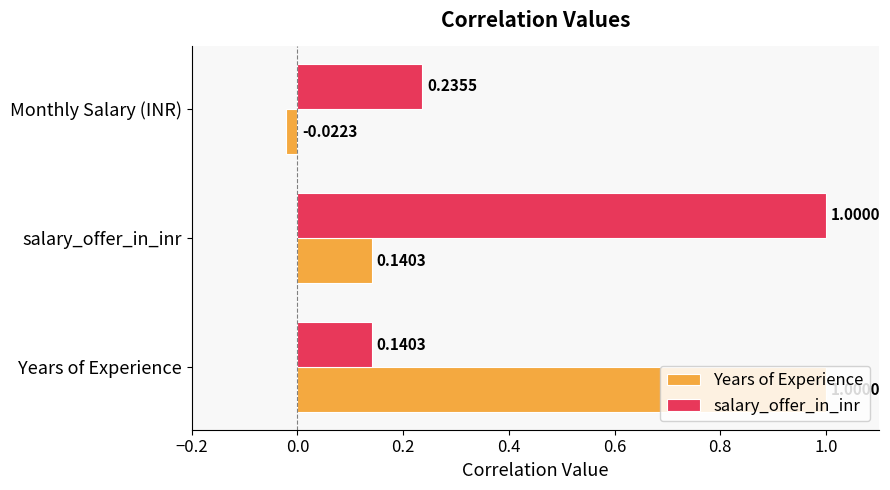

Which series has the largest range (max minus min)?

Years of Experience